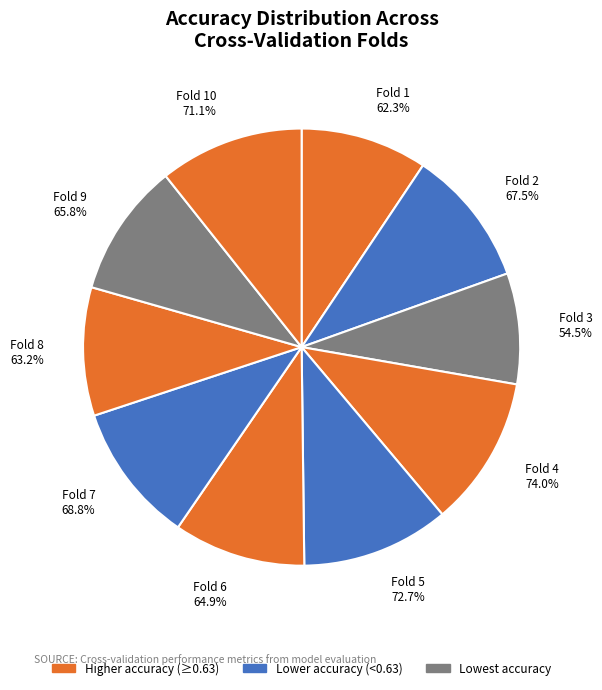

How many segments does this pie chart have?

10